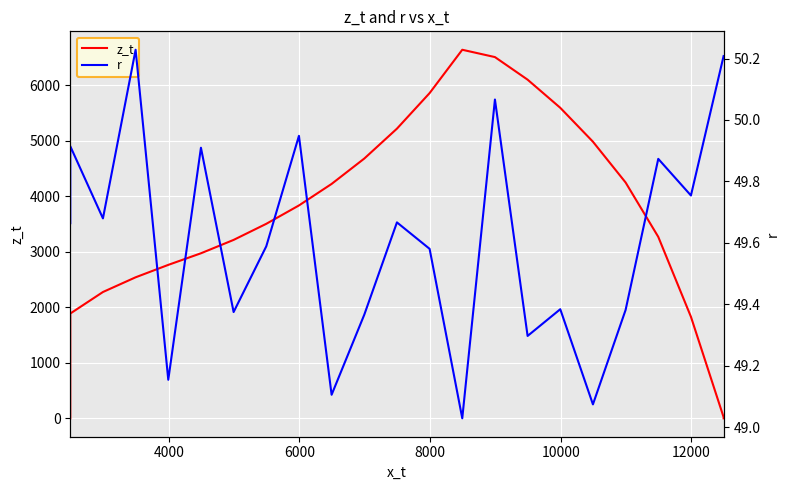

Is the value of r at 7 greater than the value of z_t at 8?

No